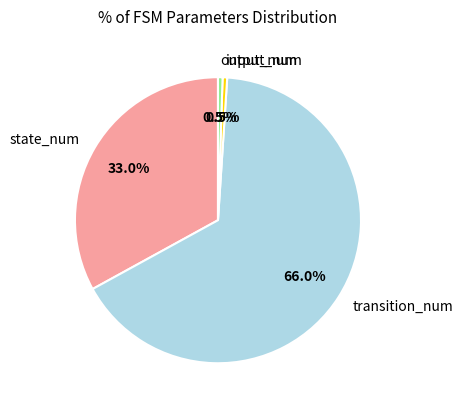

To the nearest percent, what portion does transition_num represent?

66%